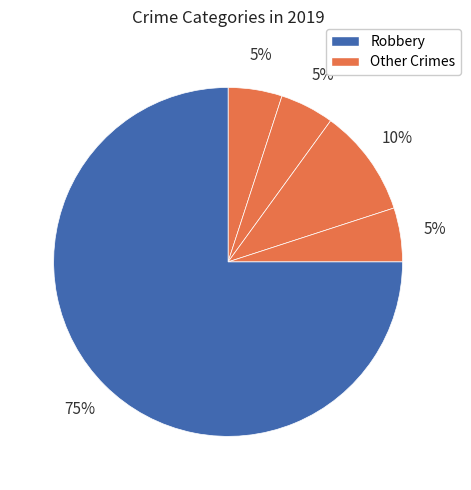

Count the number of slices in the pie.

5